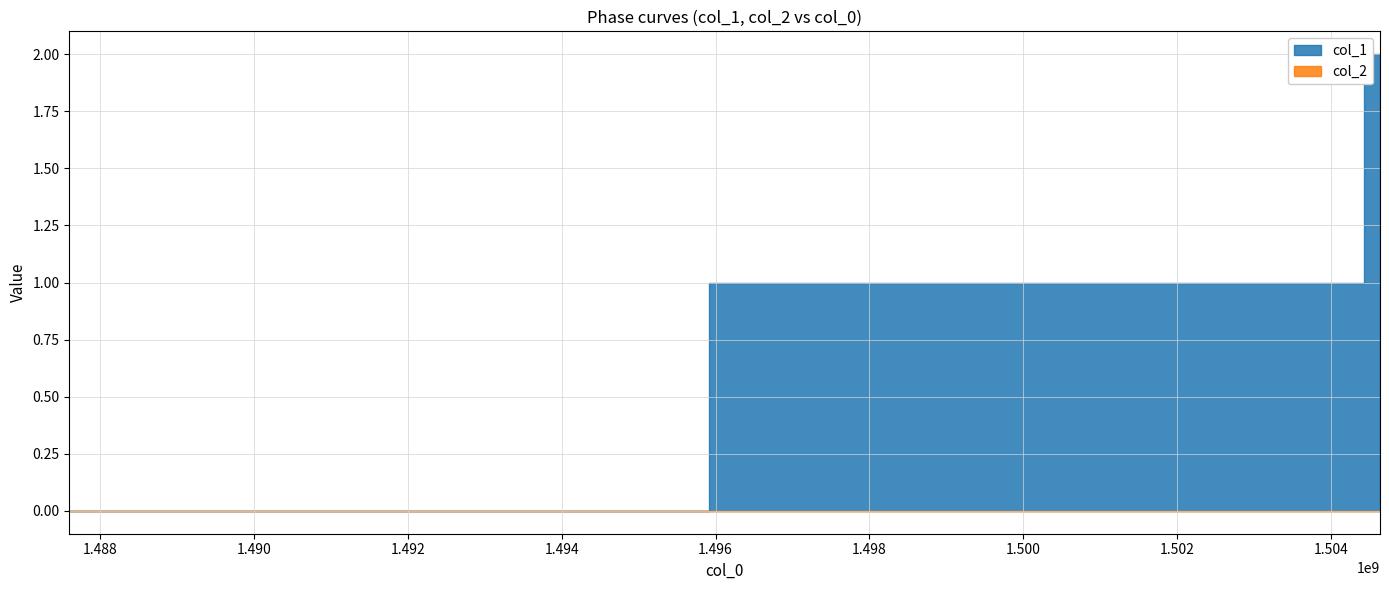

How many lines are shown in the chart?

2